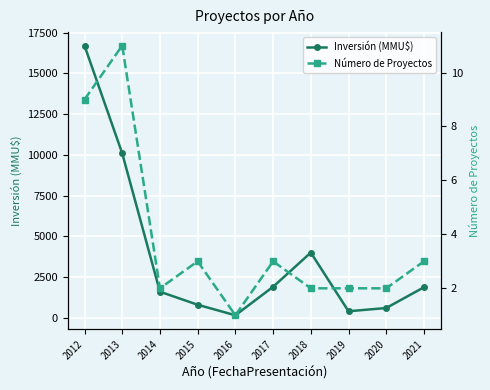

What is the average value of the Número de Proyectos series?

4